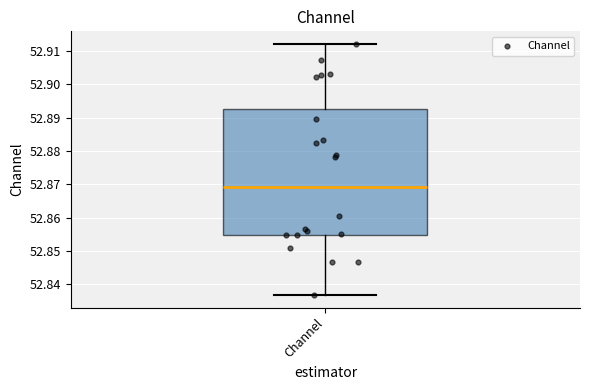

Transcribe this box plot: give where the median line is, the range the box spans, and where the two whiskers end, as read against the y-axis. The values are not printed on the chart, so give them approximately, as read against the axis.

median 52.869, box 52.855 to 52.893, whiskers 52.837 to 52.912